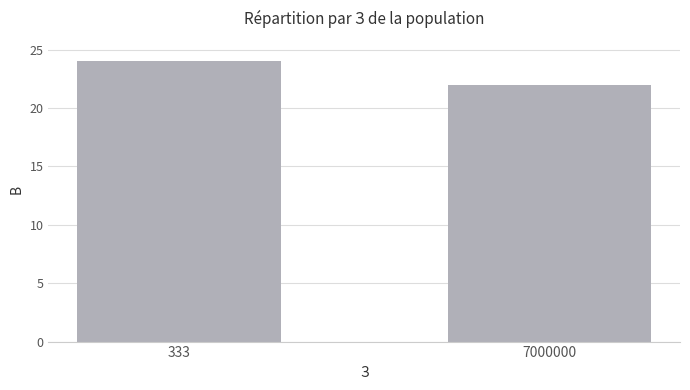

True or false: the data shows 5 at 7000000.

False